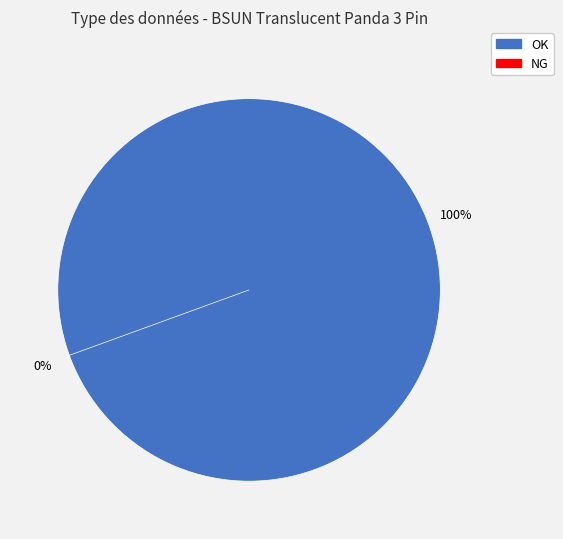

Is there a majority slice in this chart?

Yes